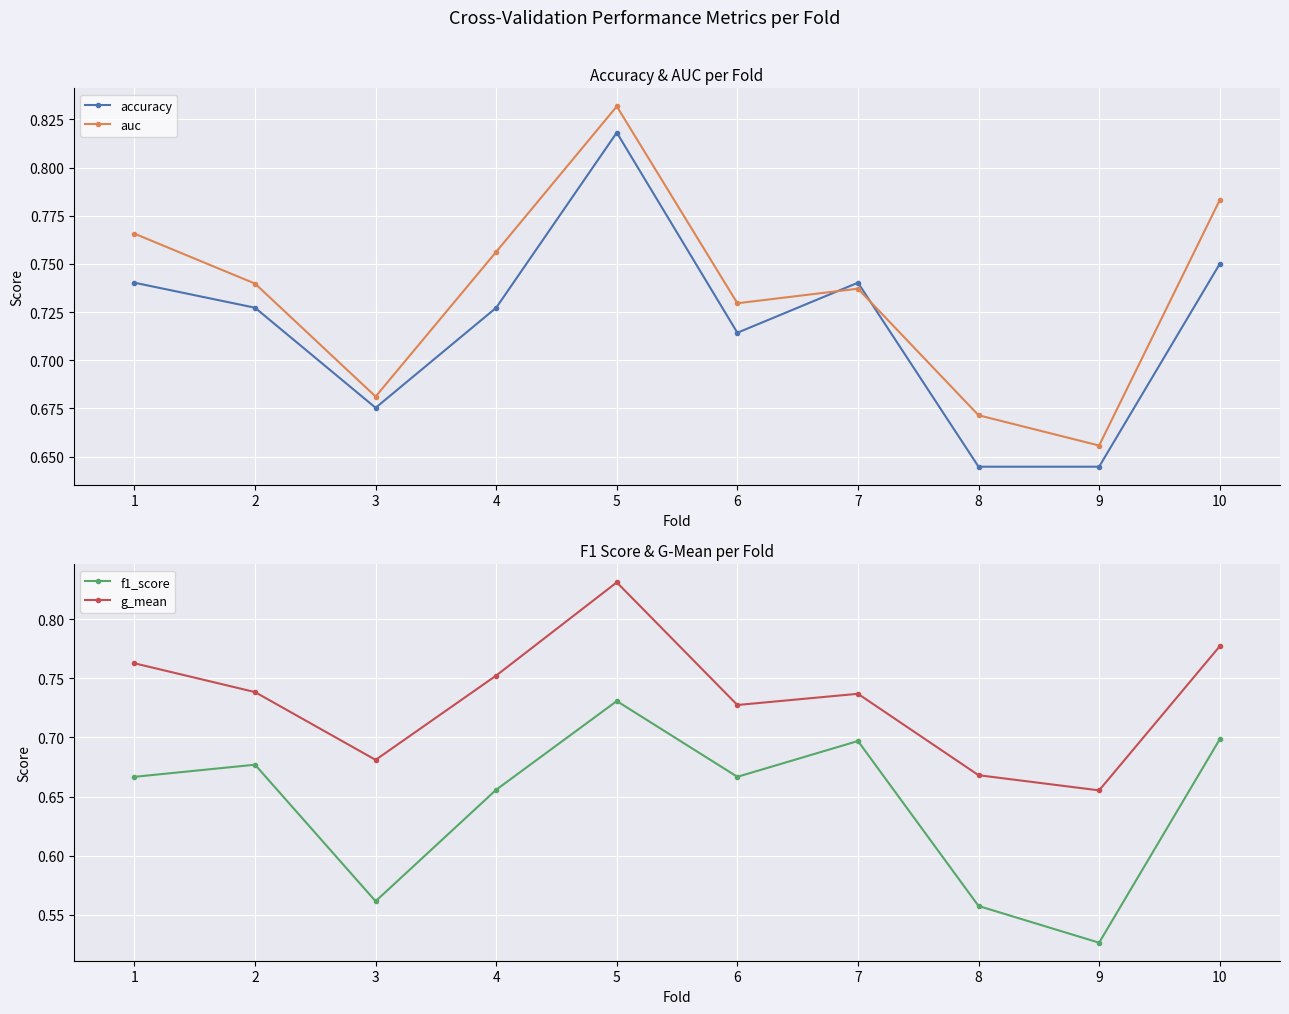

What is the total value across all series at 5?

3.2